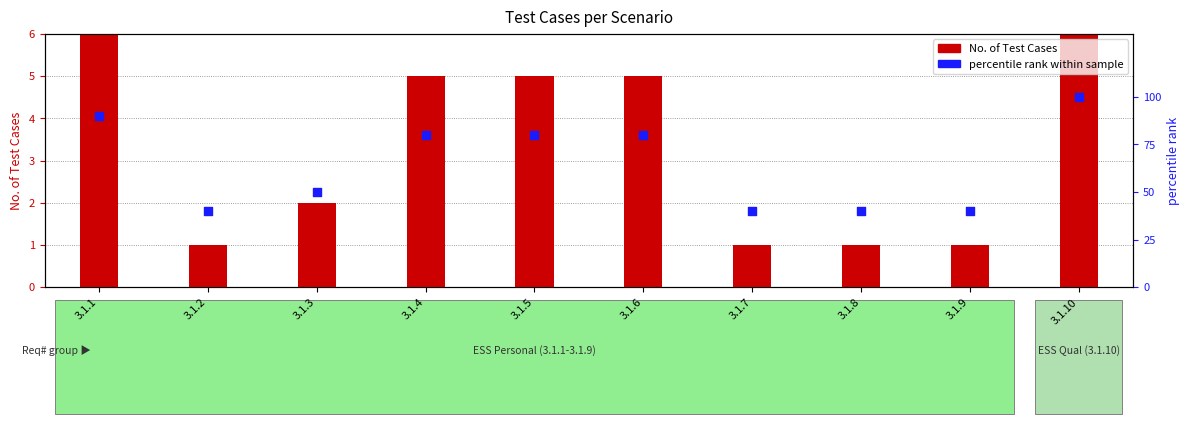

Is the value of percentile rank within sample at 3.1.7 greater than the value of No. of Test Cases at 3.1.4?

Yes